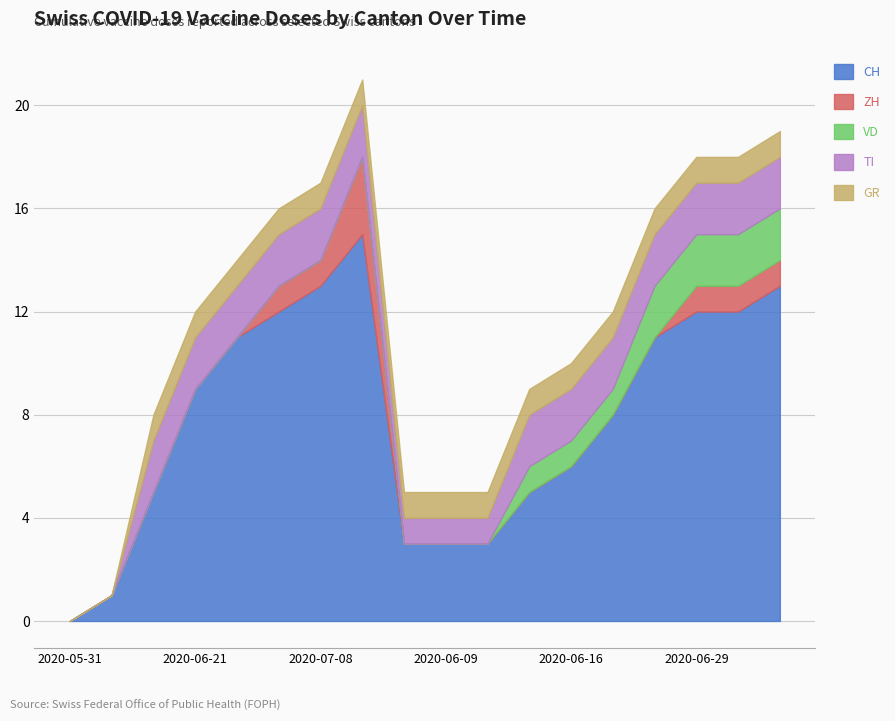

The value of CH at 2020-07-01 is 6. True or false?

False